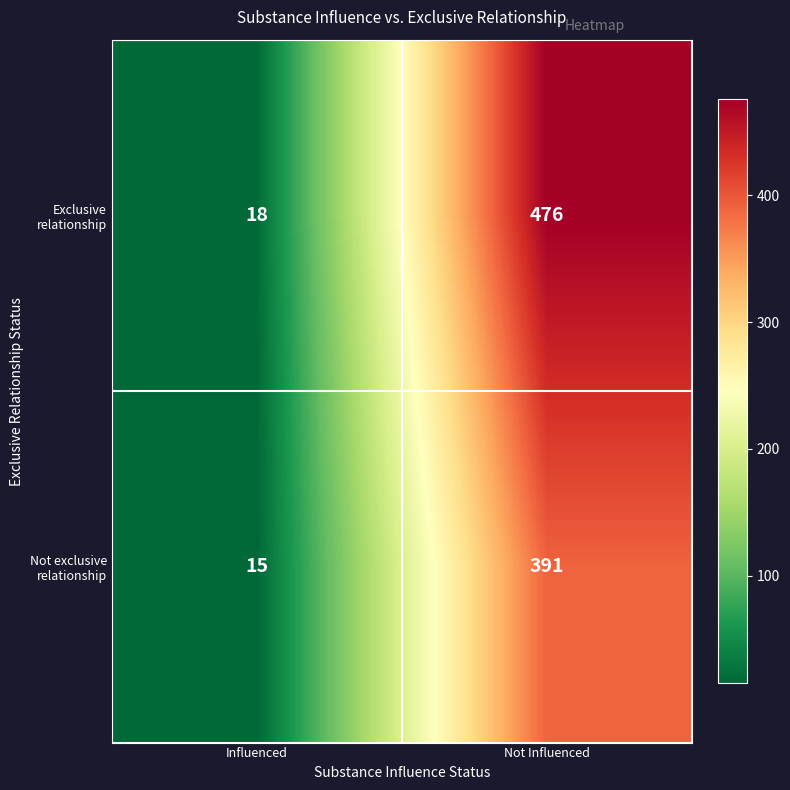

What is the average value of the Not exclusive relationship series?

203